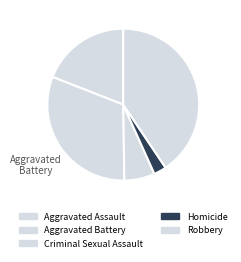

How many segments does this pie chart have?

5